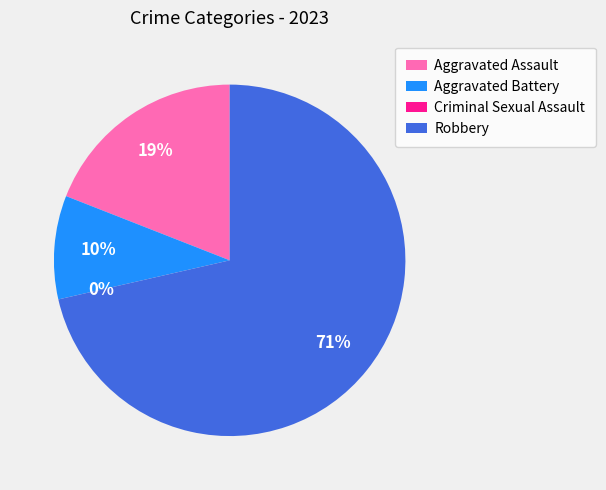

Is there any slice that represents more than half of the pie?

Yes